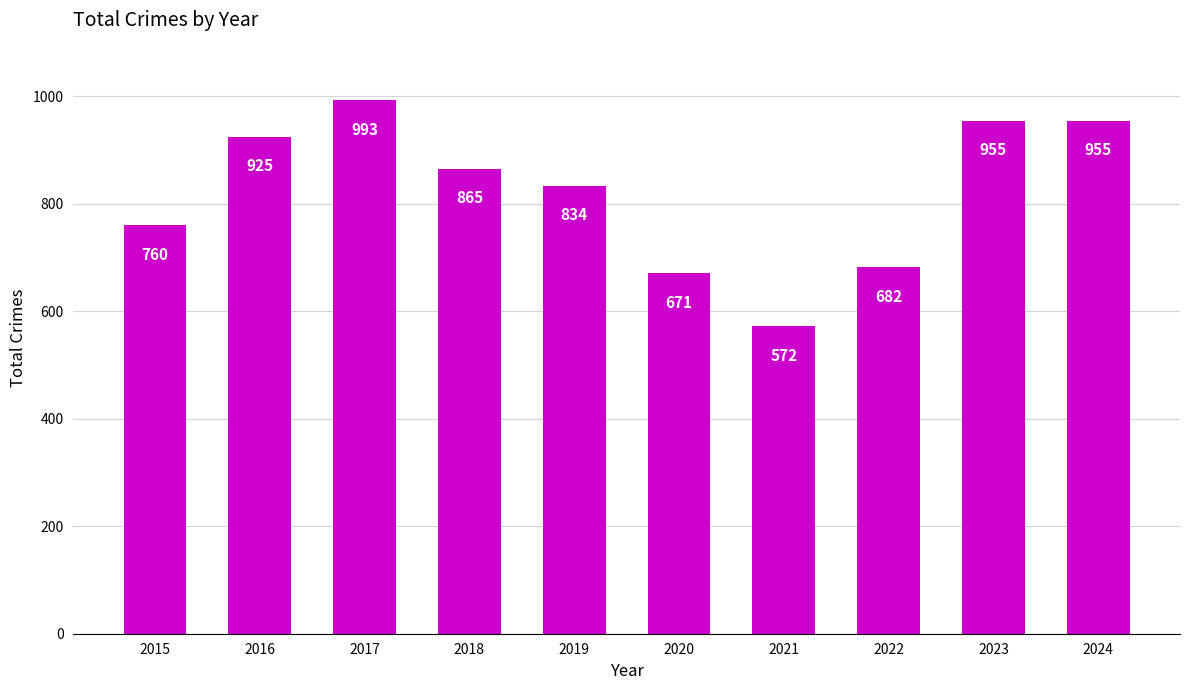

What is the sum of all values?

8212